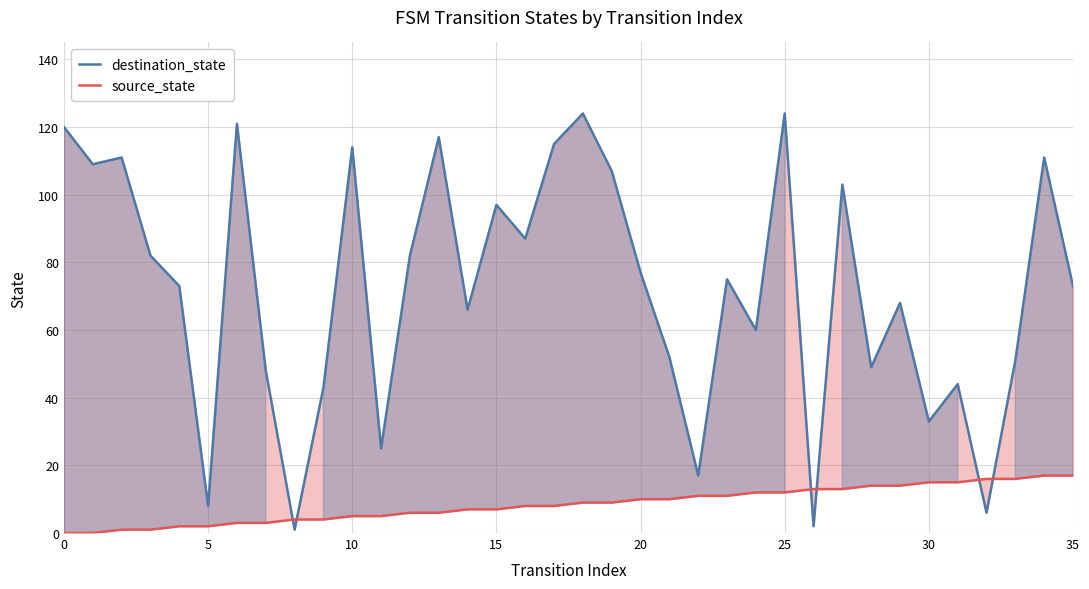

What is the difference between the maximum and minimum values in the source_state series?

17